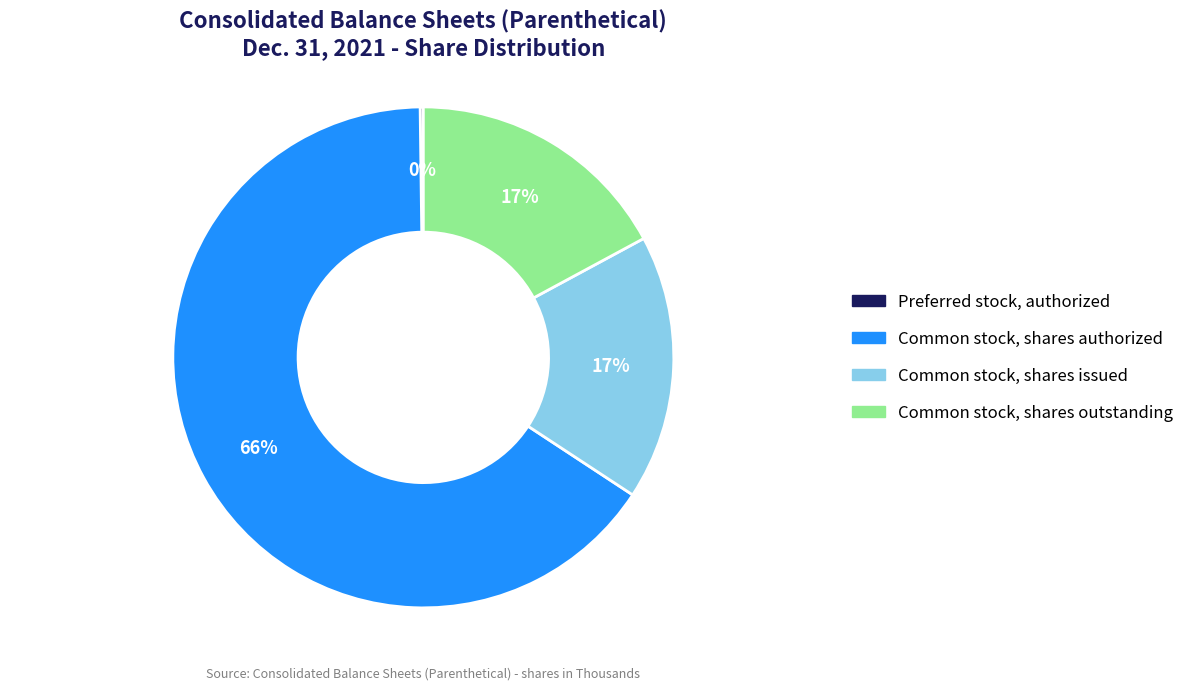

Combined, do Common stock, shares issued and Common stock, shares outstanding account for over 50%?

No